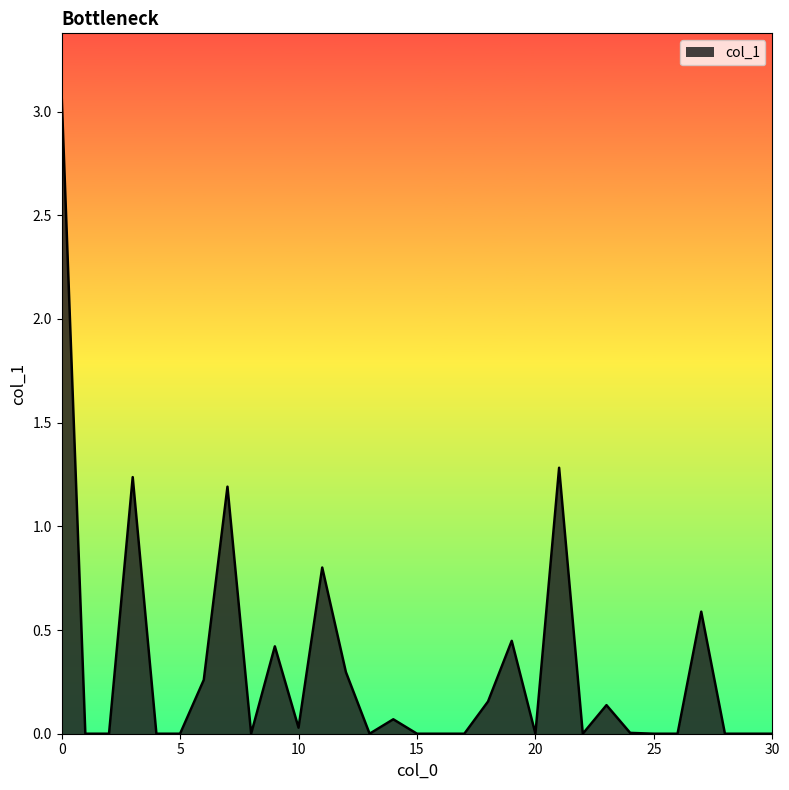

What is the difference between the maximum and minimum values?

3.1